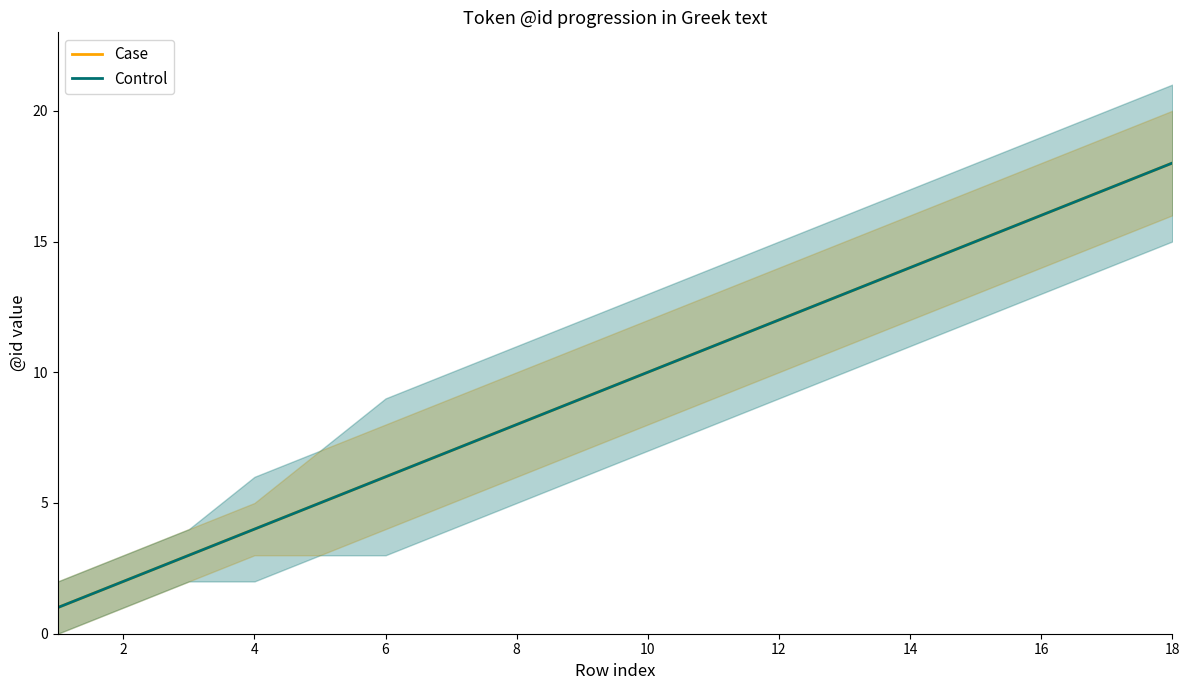

Rank the series at 12 from highest to lowest value.

Case, Control